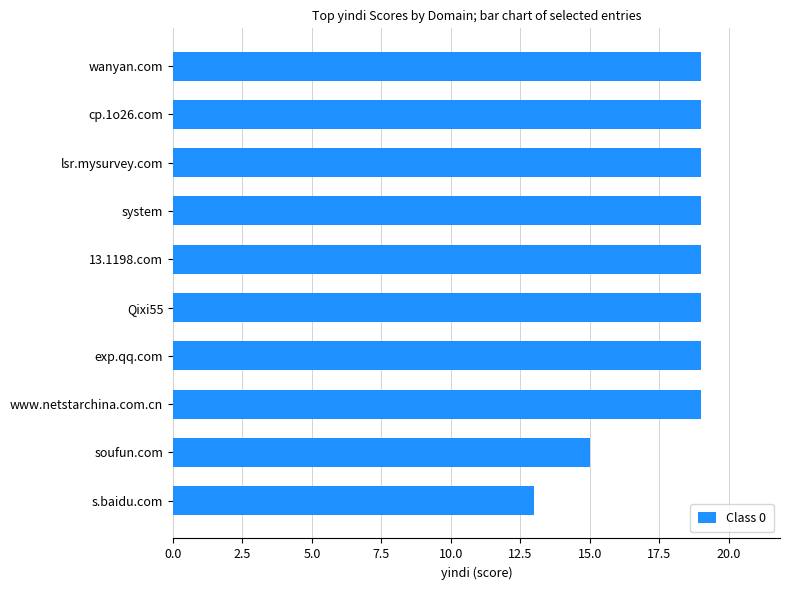

What is the ratio of the value at Qixi55 to the value at 13.1198.com?

1.0